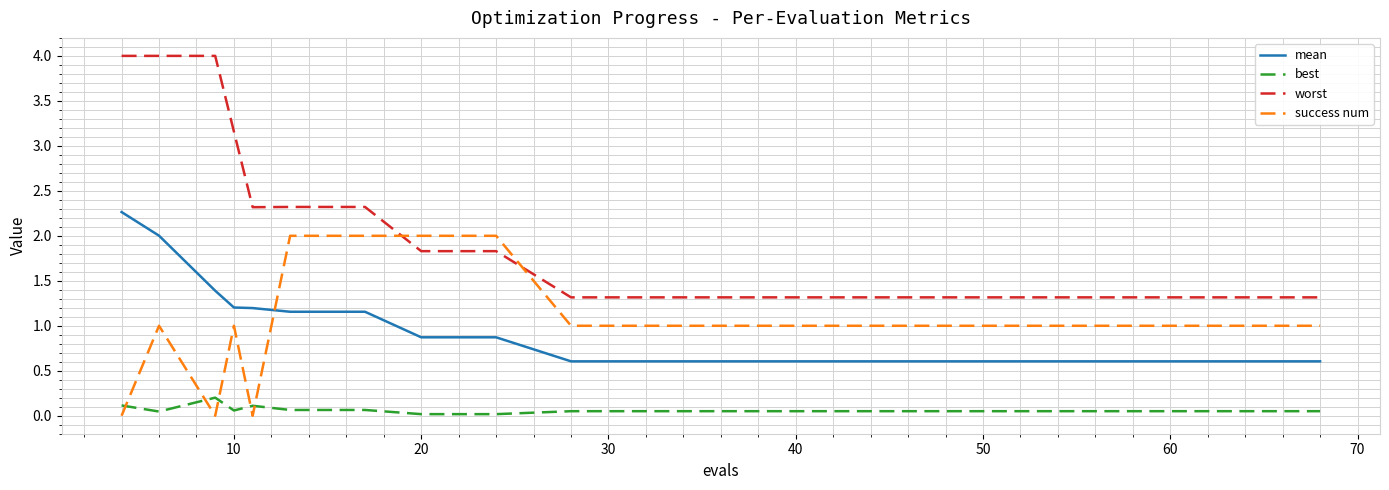

Which series has the largest total across all categories?

worst